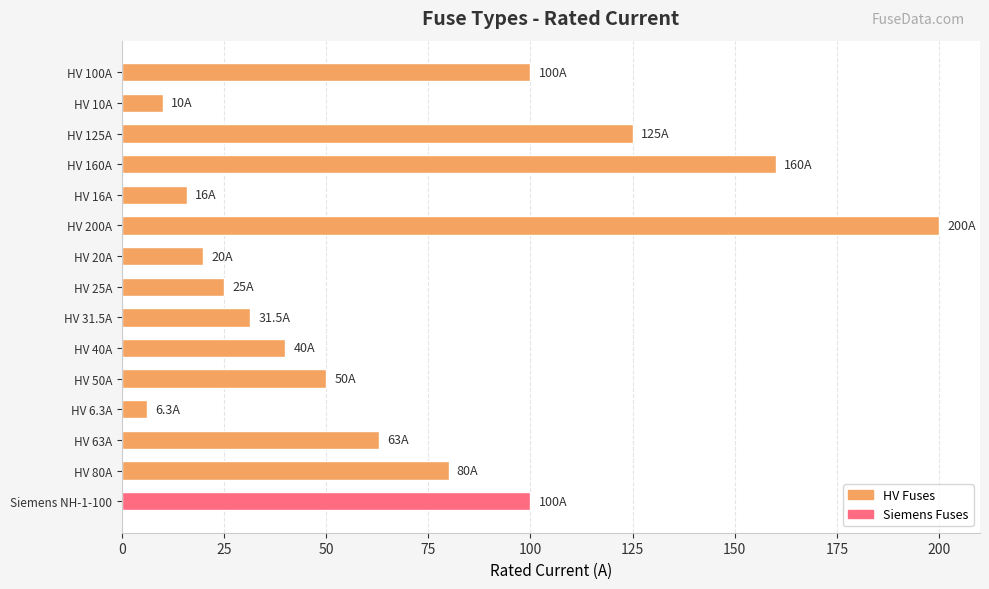

What is the sum of all values?

1026.8